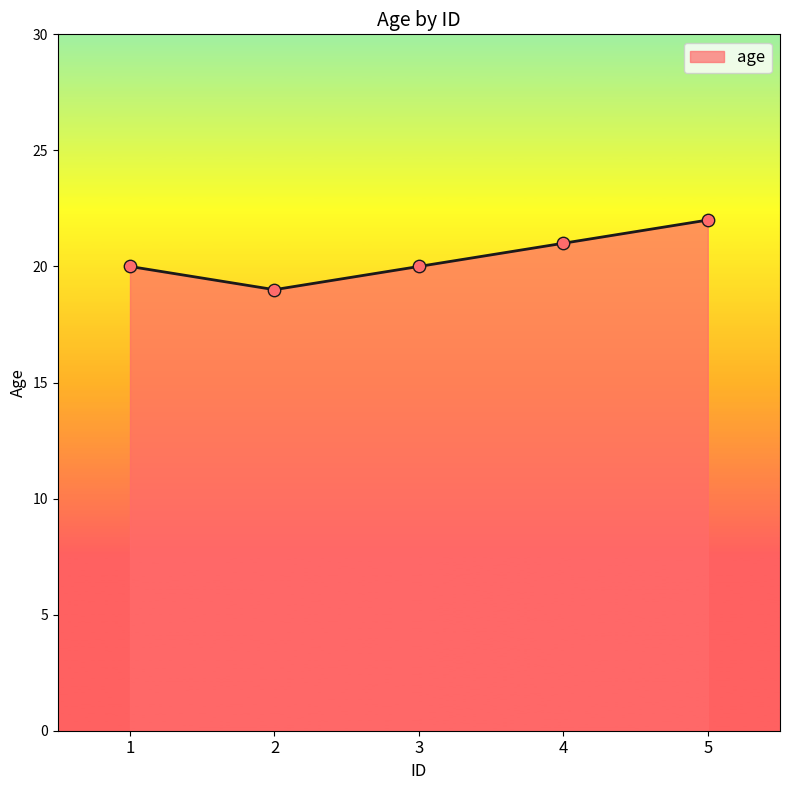

Which has a higher value, 2 or 4?

4